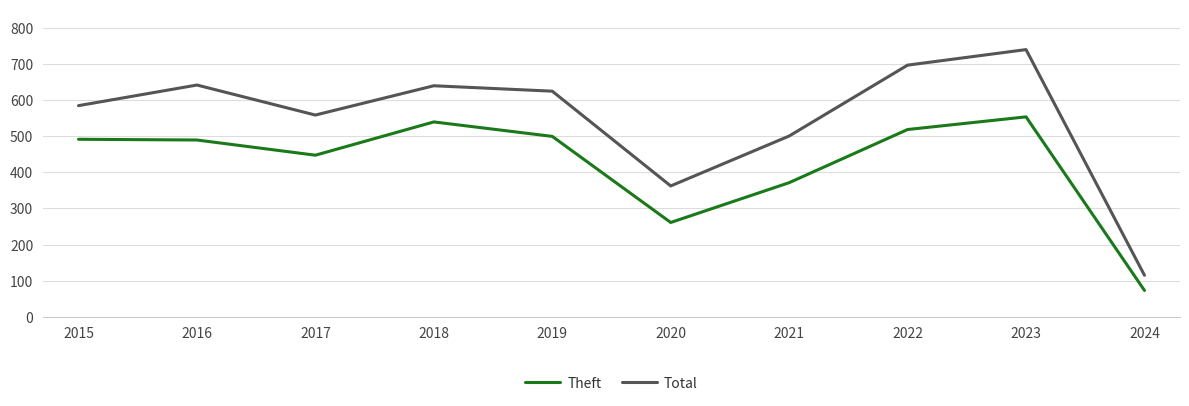

At 2021, list the series in order from smallest to largest.

Theft, Total